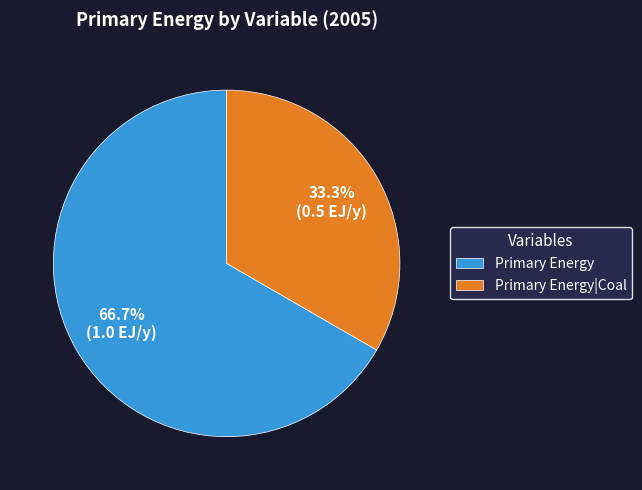

How many slices are in this pie chart?

2